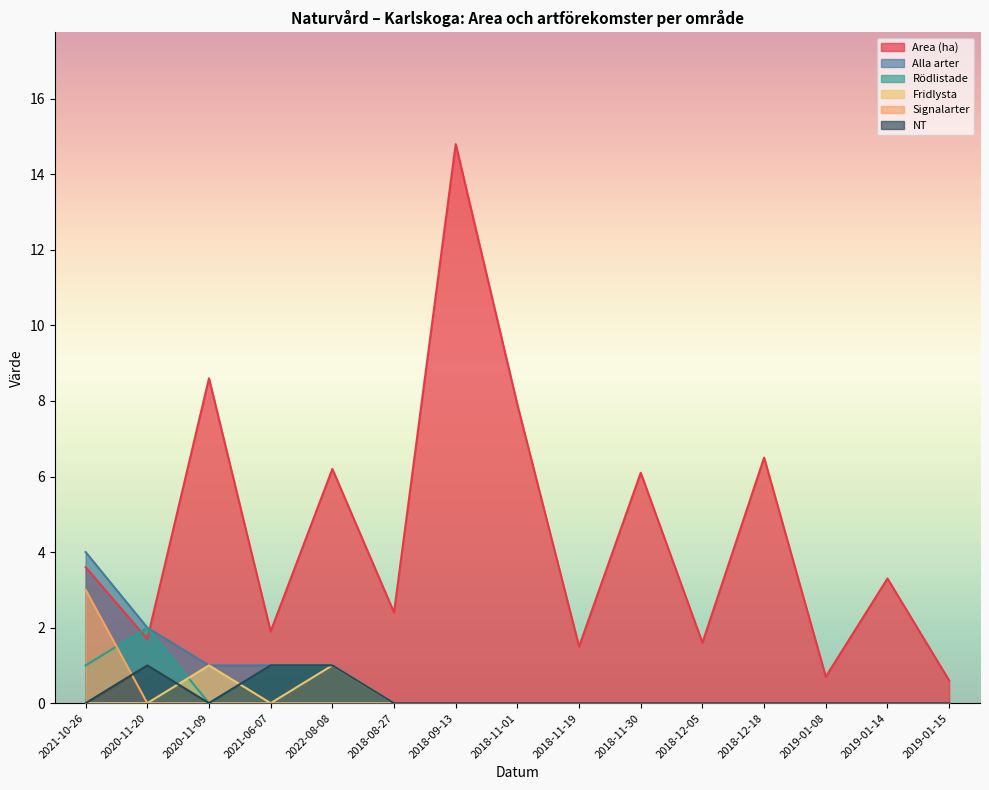

Reading right to left, transcribe all the data shown in this chart.

Area (ha): 0.6	3.3	0.7	6.5	1.6	6.1	1.5	7.9	14.8	2.4	6.2	1.9	8.6	1.7	3.6
Alla arter: 0.0	0.0	0.0	0.0	0.0	0.0	0.0	0.0	0.0	0.0	1.0	1.0	1.0	2.0	4.0
Rödlistade: 0.0	0.0	0.0	0.0	0.0	0.0	0.0	0.0	0.0	0.0	1.0	1.0	0.0	2.0	1.0
Fridlysta: 0.0	0.0	0.0	0.0	0.0	0.0	0.0	0.0	0.0	0.0	1.0	0.0	1.0	0.0	0.0
Signalarter: 0.0	0.0	0.0	0.0	0.0	0.0	0.0	0.0	0.0	0.0	0.0	0.0	0.0	0.0	3.0
NT: 0.0	0.0	0.0	0.0	0.0	0.0	0.0	0.0	0.0	0.0	1.0	1.0	0.0	1.0	0.0